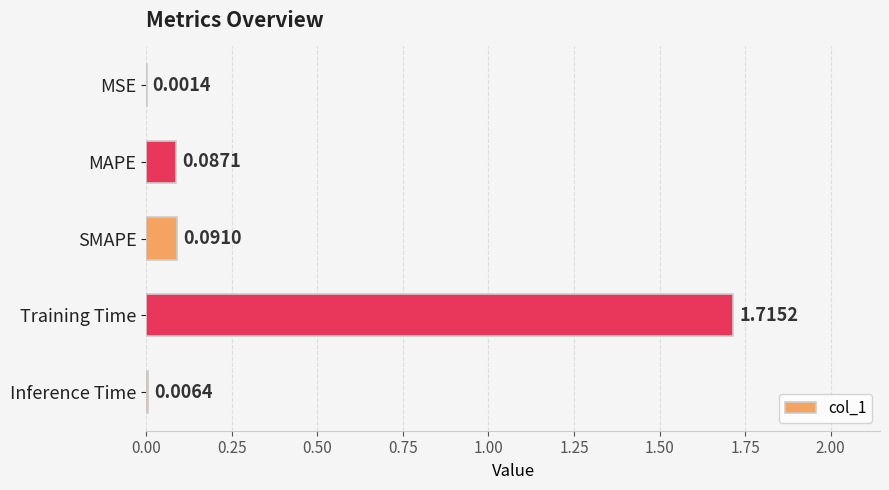

At which label is the value closest to 0?

MSE